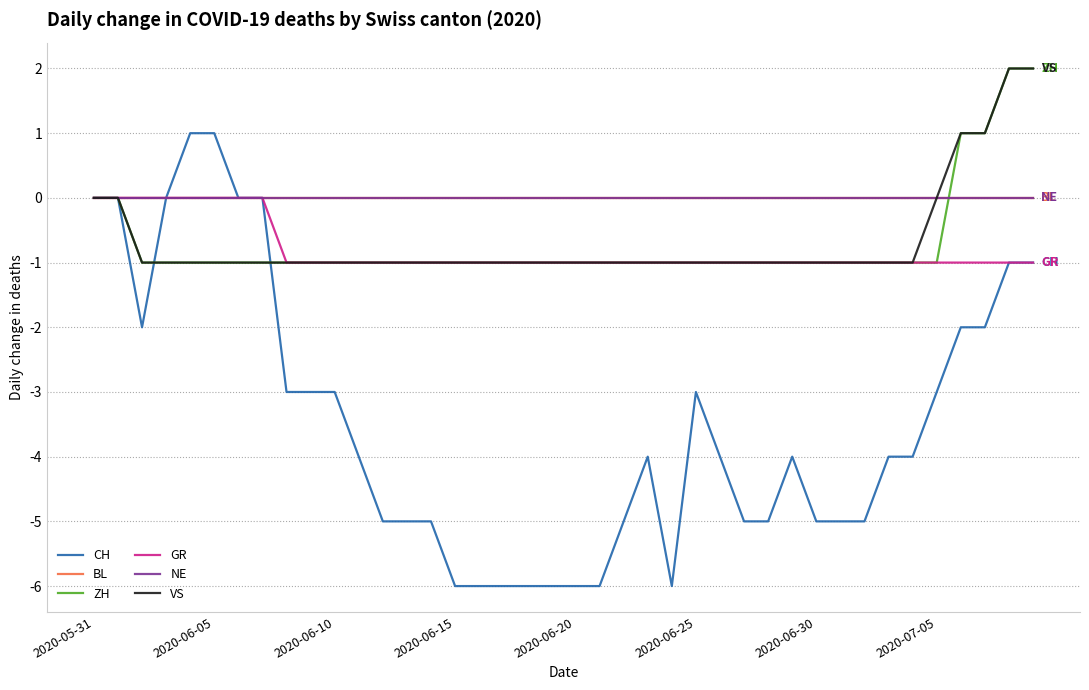

True or false: ZH has more than 0 points higher than both neighbors.

False